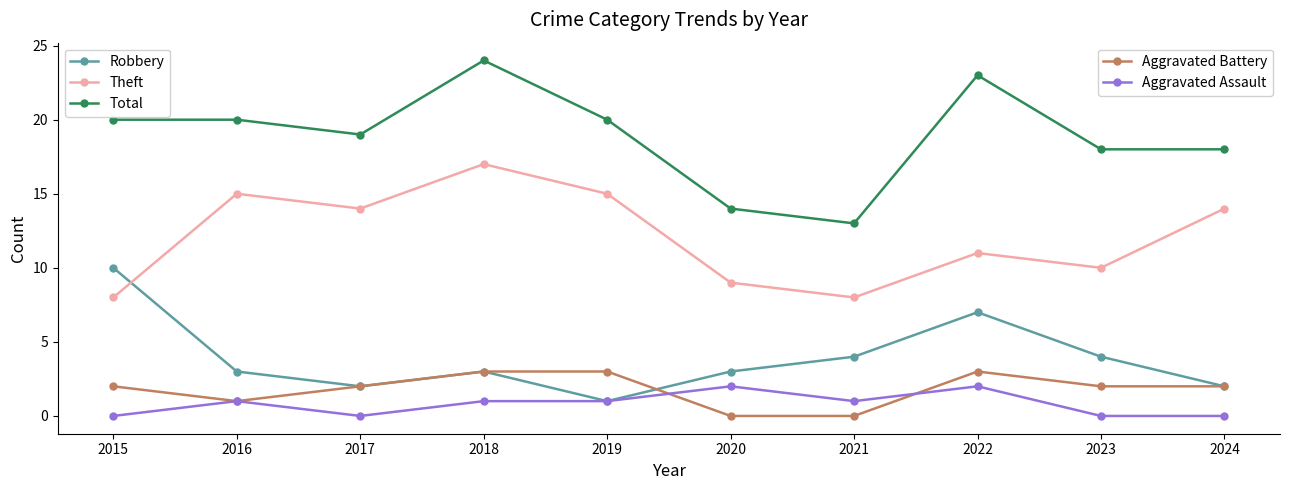

What is the maximum value shown in the chart?

24